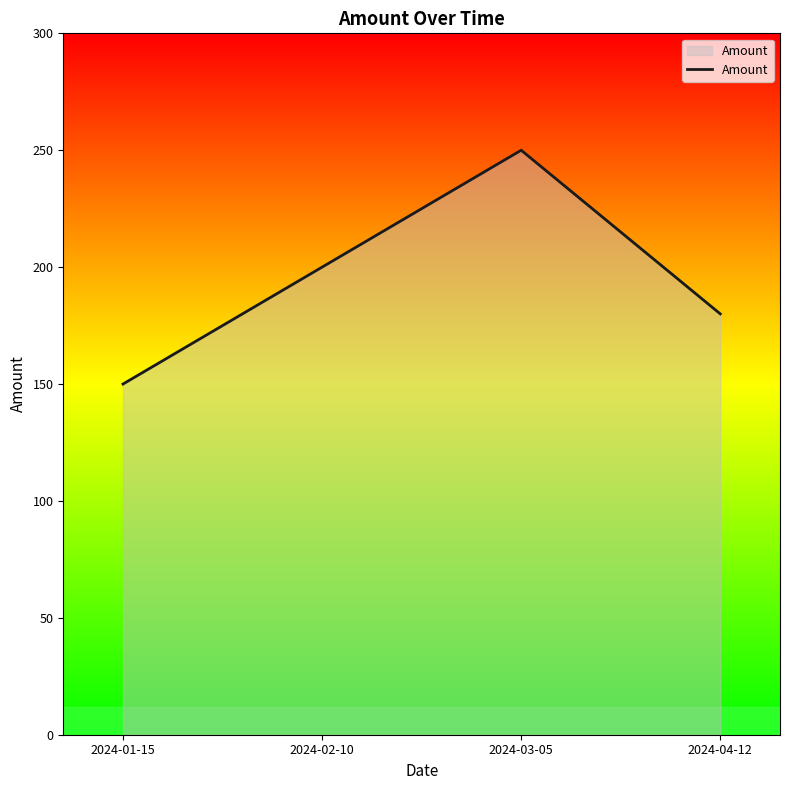

How many interior local peaks (higher than both neighbors) does the data have?

1